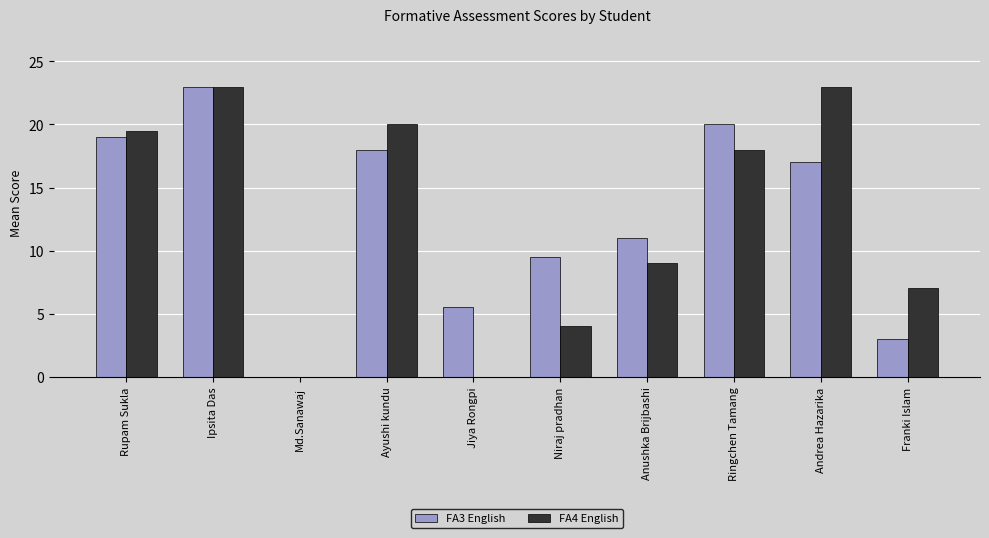

How many categories are shown in the chart?

10